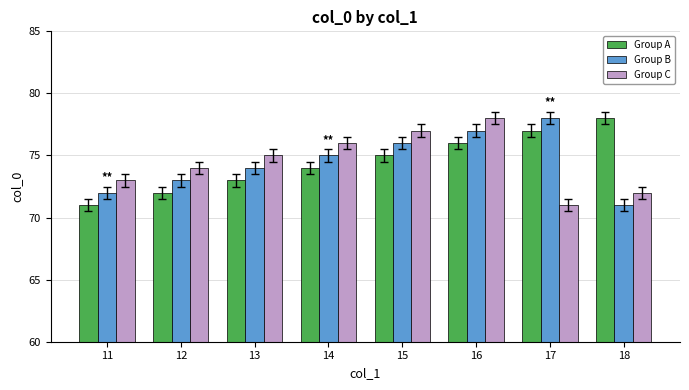

At which label is Group A closest to 74?

14